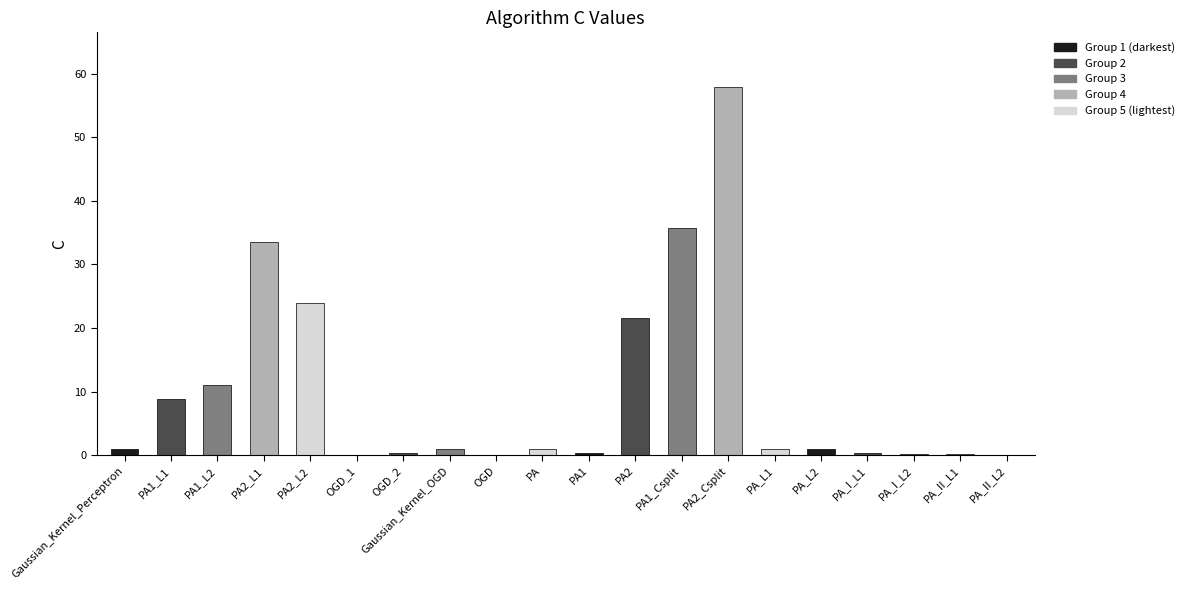

How many series are shown in this chart?

1